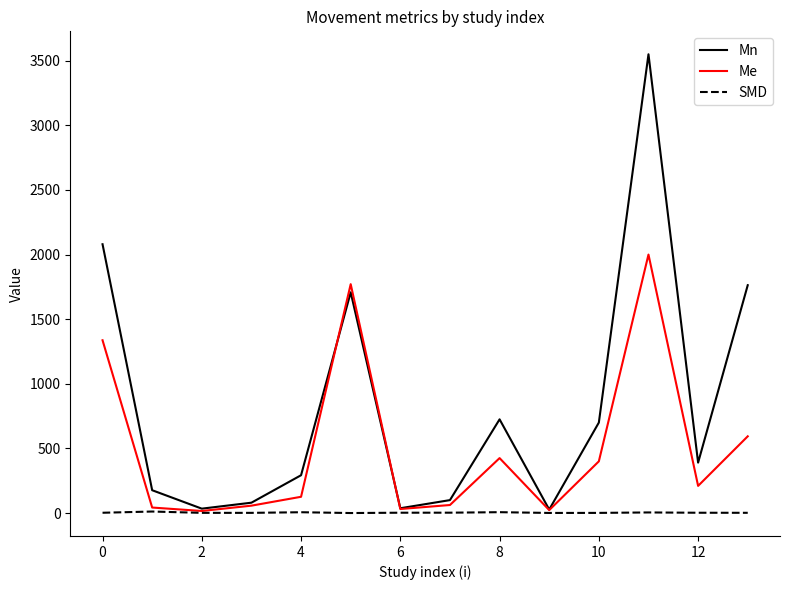

What is the maximum value shown in the chart?

3550.0